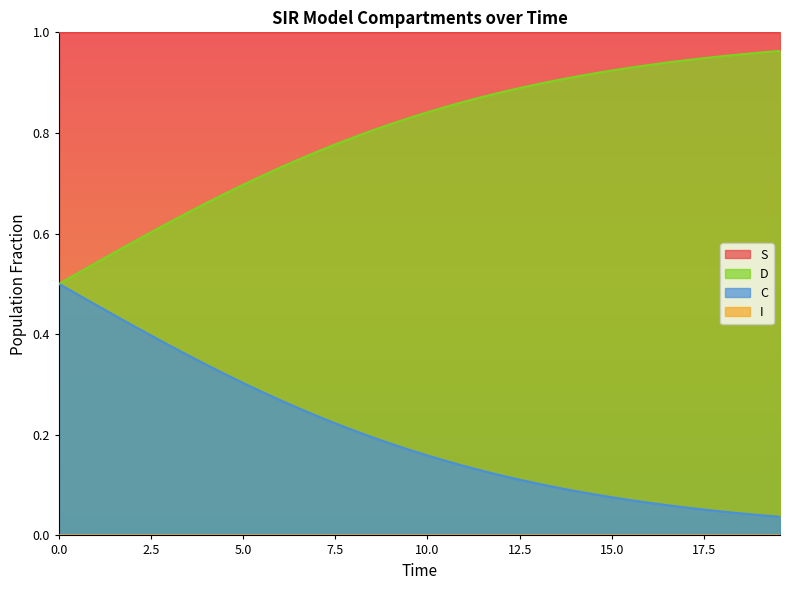

Which series has the largest total across all categories?

S